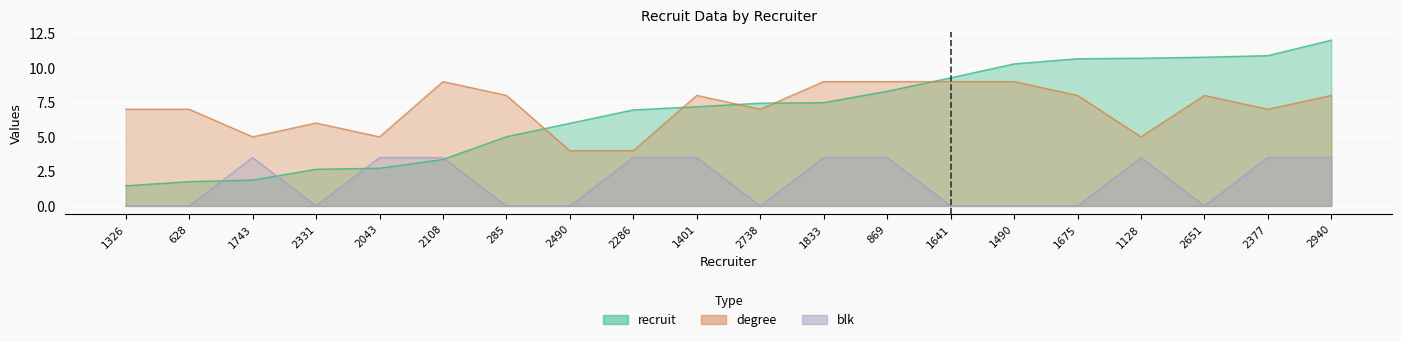

At which category does blk reach its first local valley?

2331